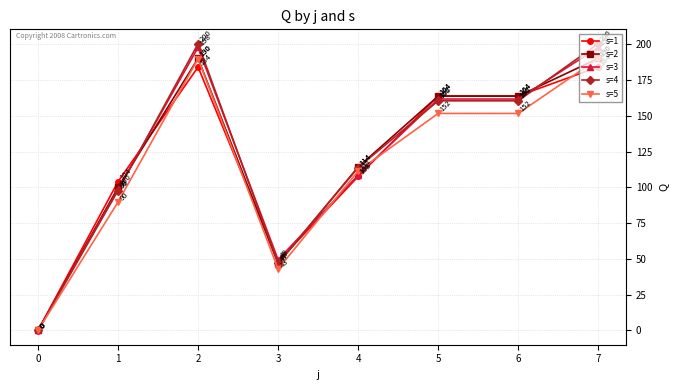

What value does the s=5 series have at 1?

89.7